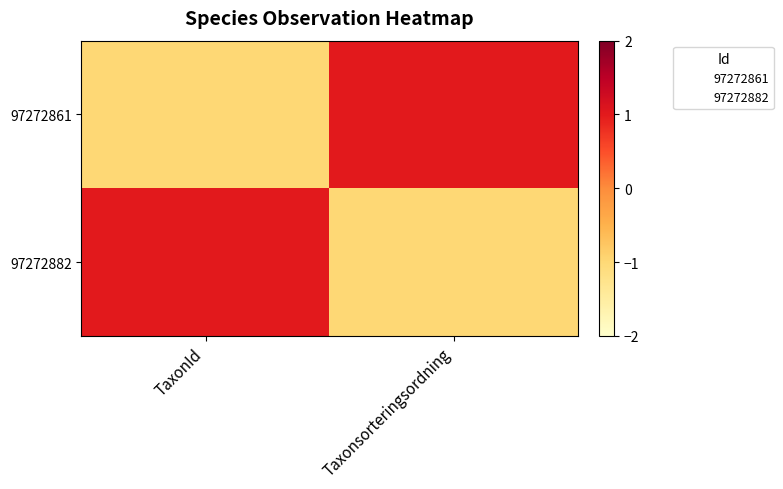

At which category is the sum across all series the highest?

TaxonId